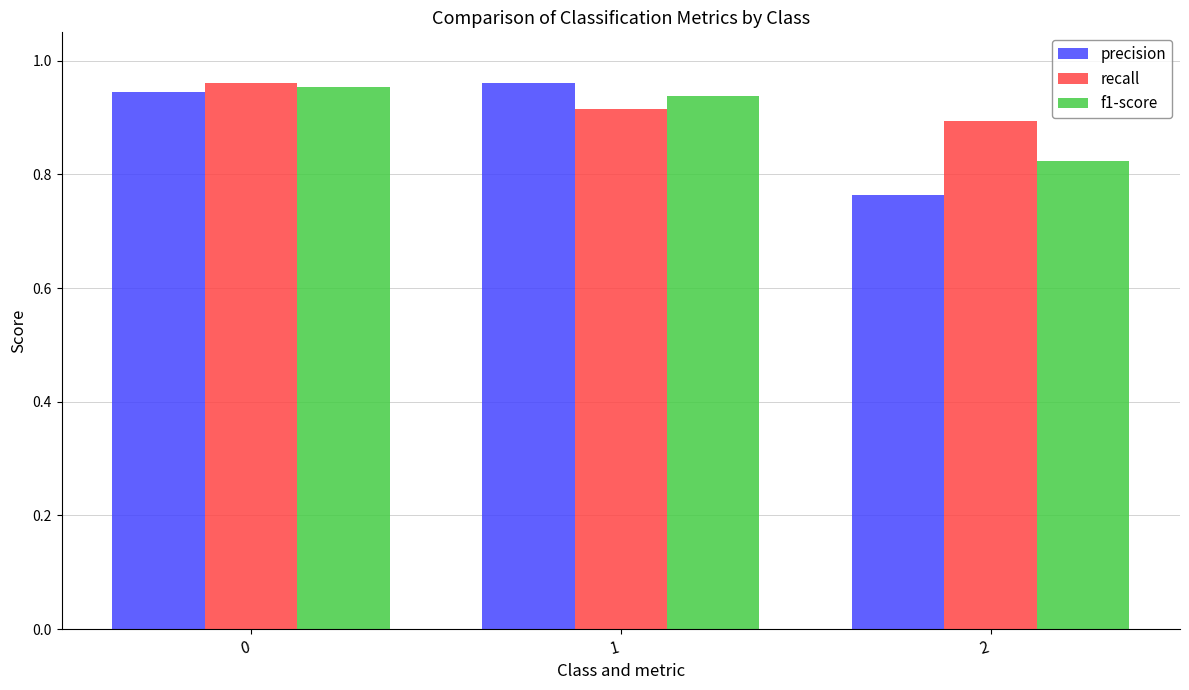

How many bars are there in total?

9